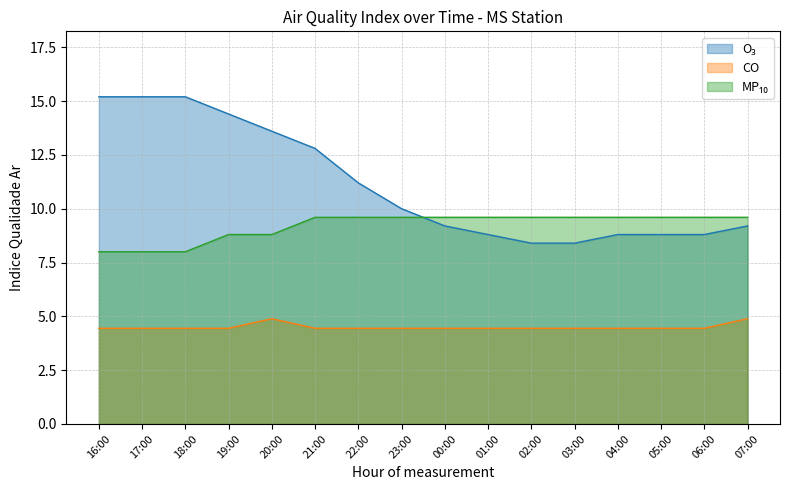

What is the minimum value for CO?

4.4